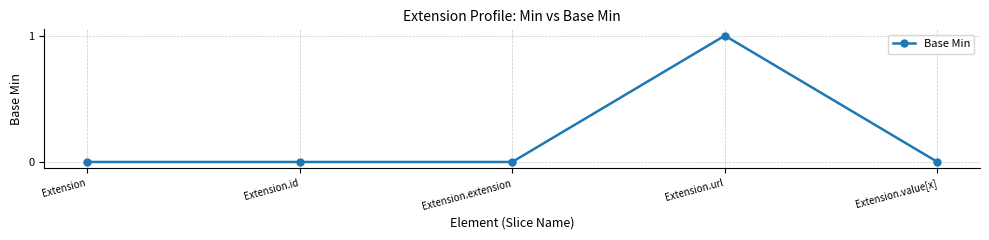

What is the approximate value at Extension.url?

1